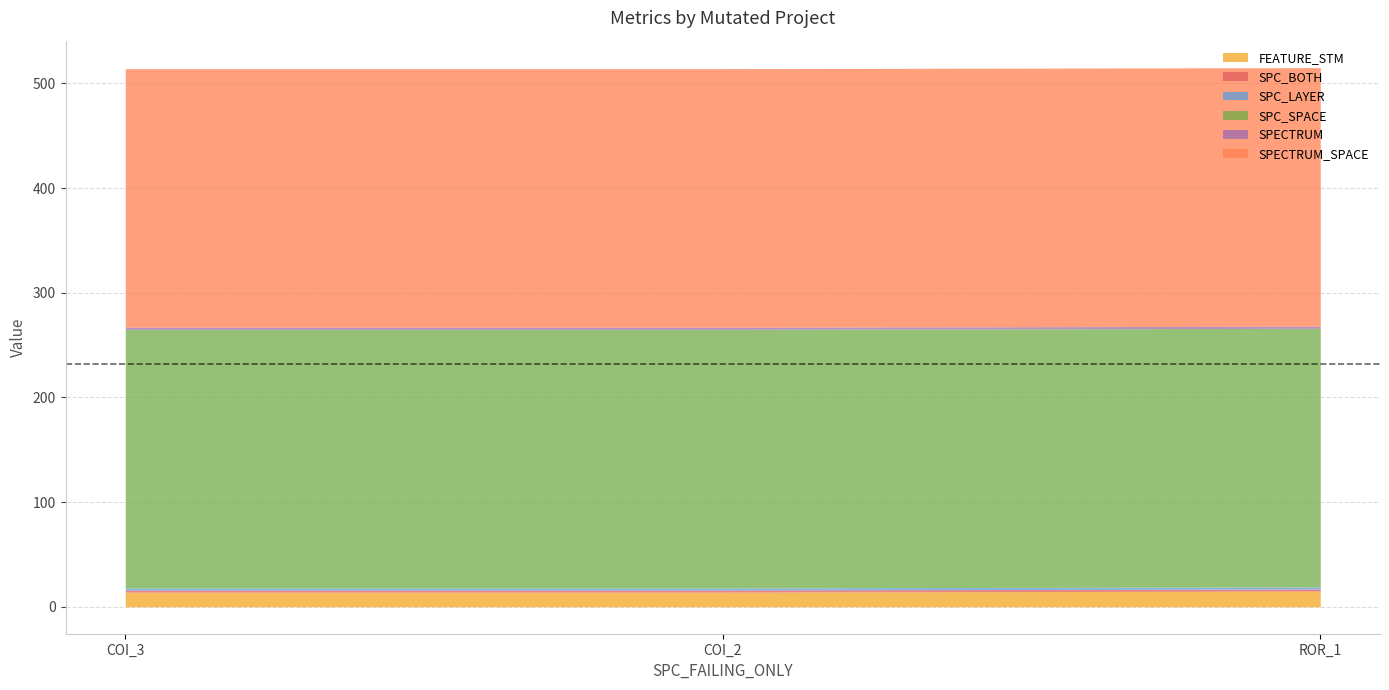

What is the smallest value displayed?

2